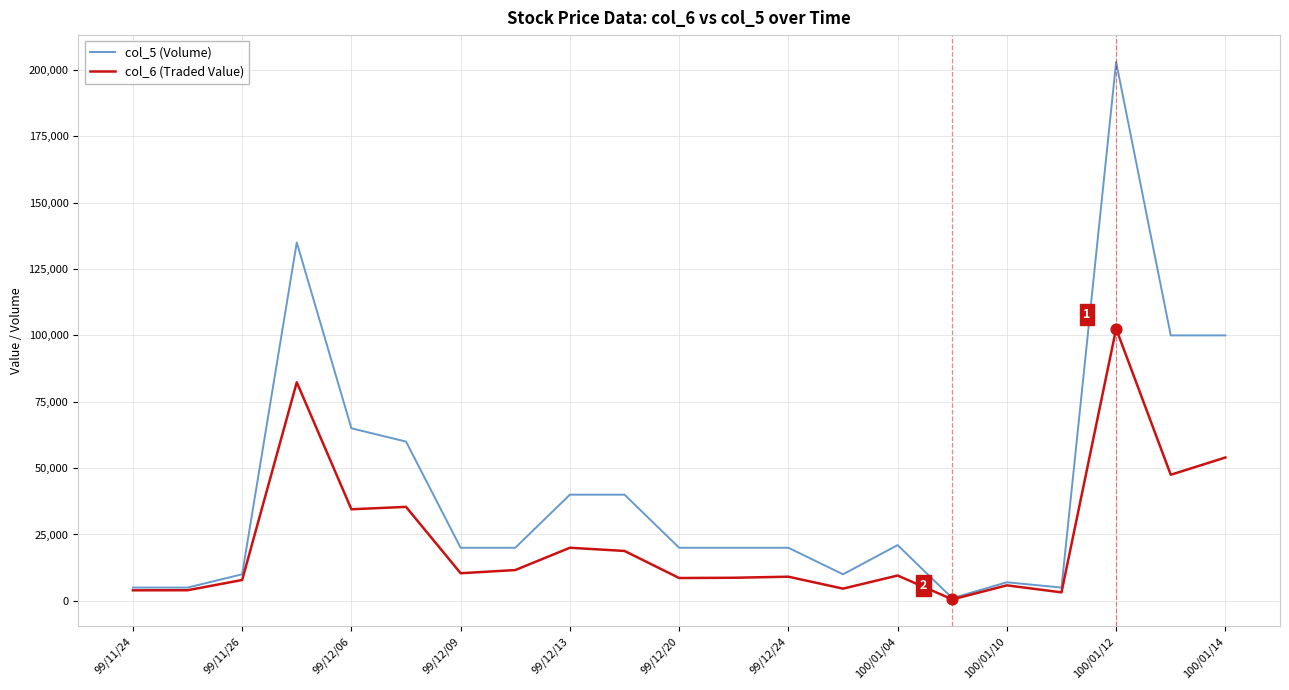

Which series has the largest total across all categories?

col_5 (Volume)